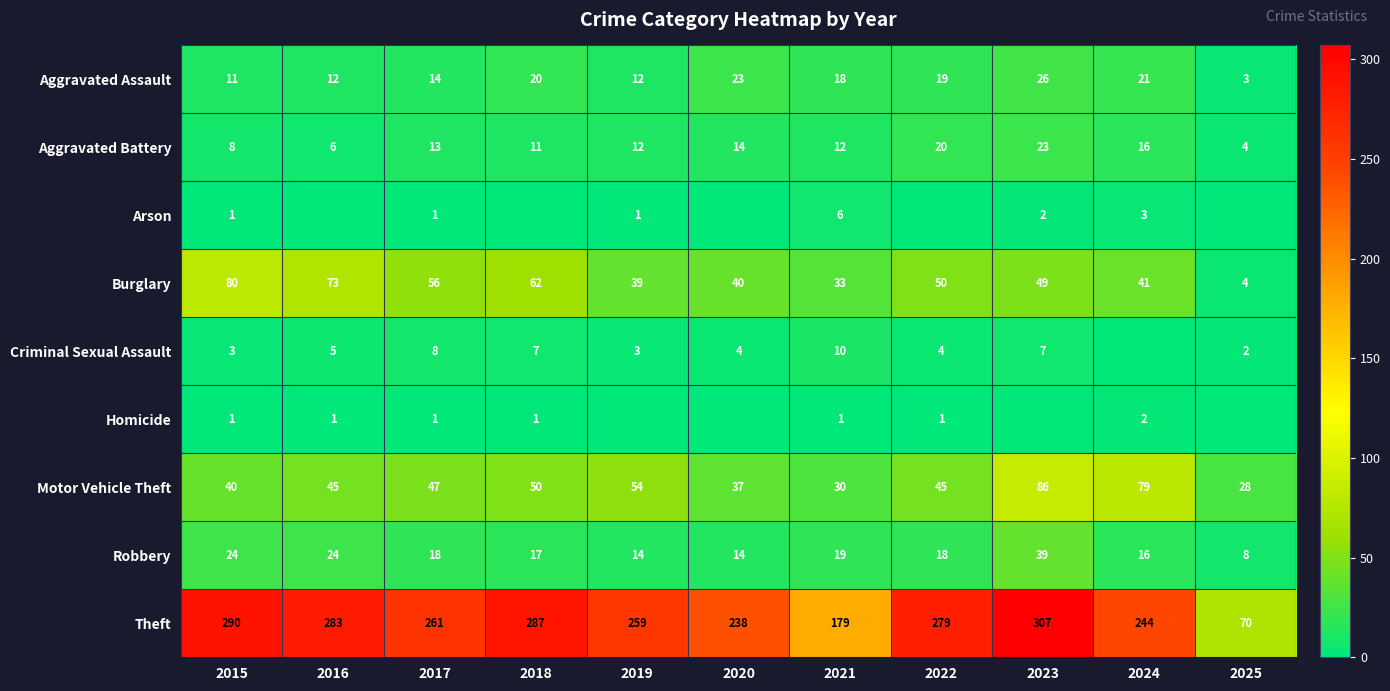

Which label corresponds to the smallest value in the chart?

2016